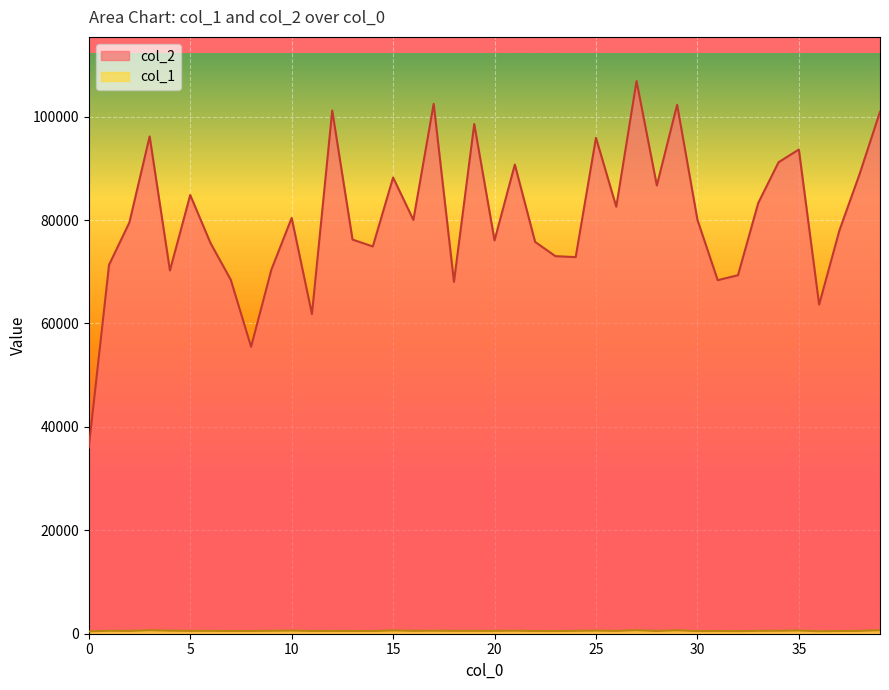

Rank the series by their maximum value, from highest to lowest.

col_2, col_1